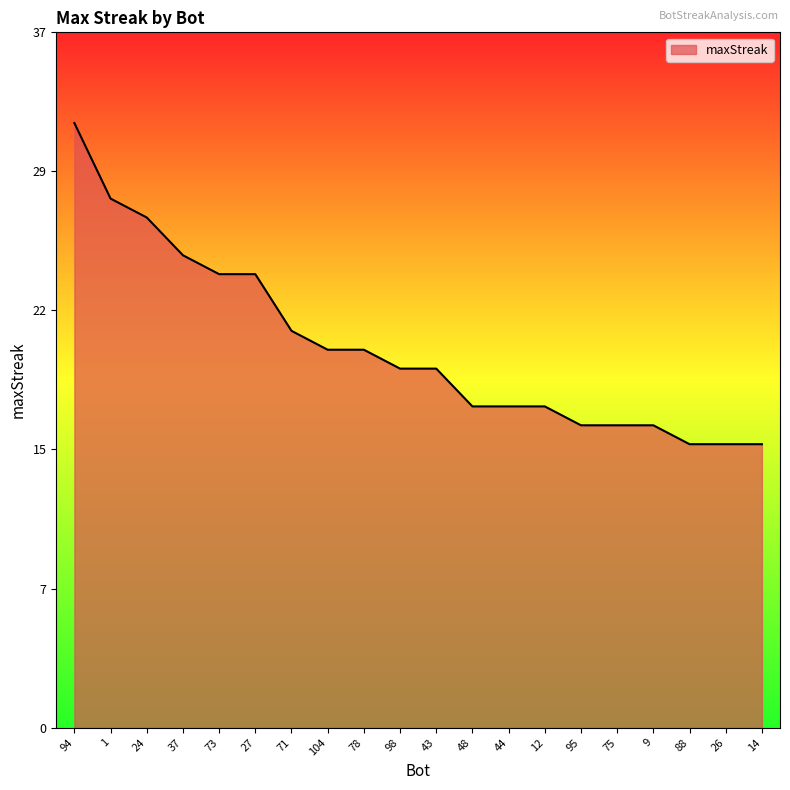

What position from the right is 88?

3